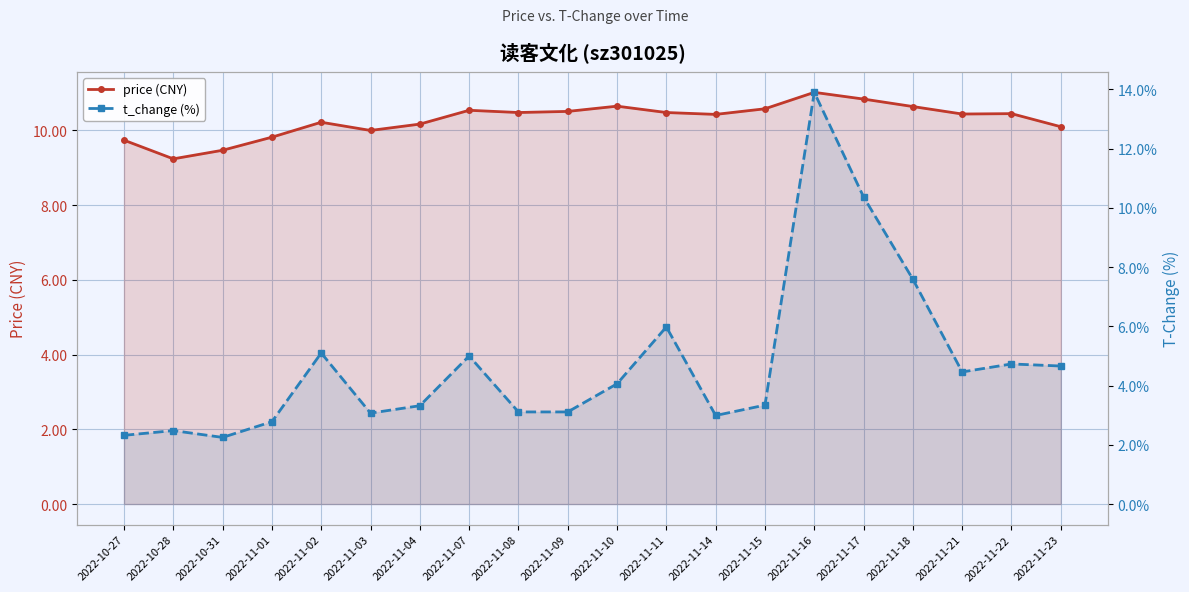

Rank the series by their maximum value, from highest to lowest.

t_change (%), price (CNY)